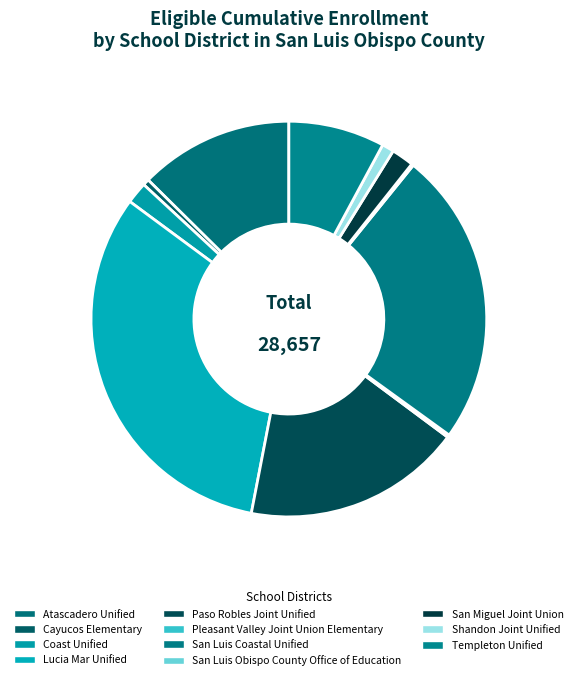

Is it true that San Luis Obispo County Office of Education is 0% of the pie?

True